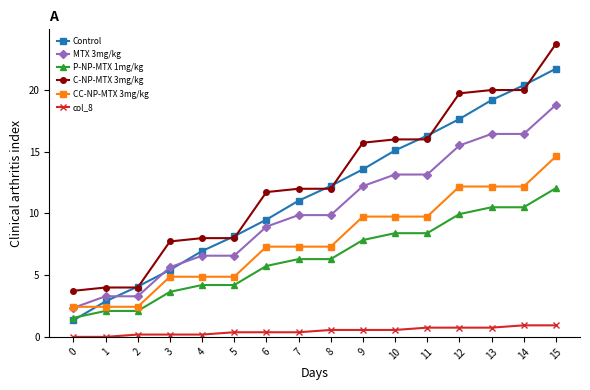

Is this an area chart (filled region under the line)?

No